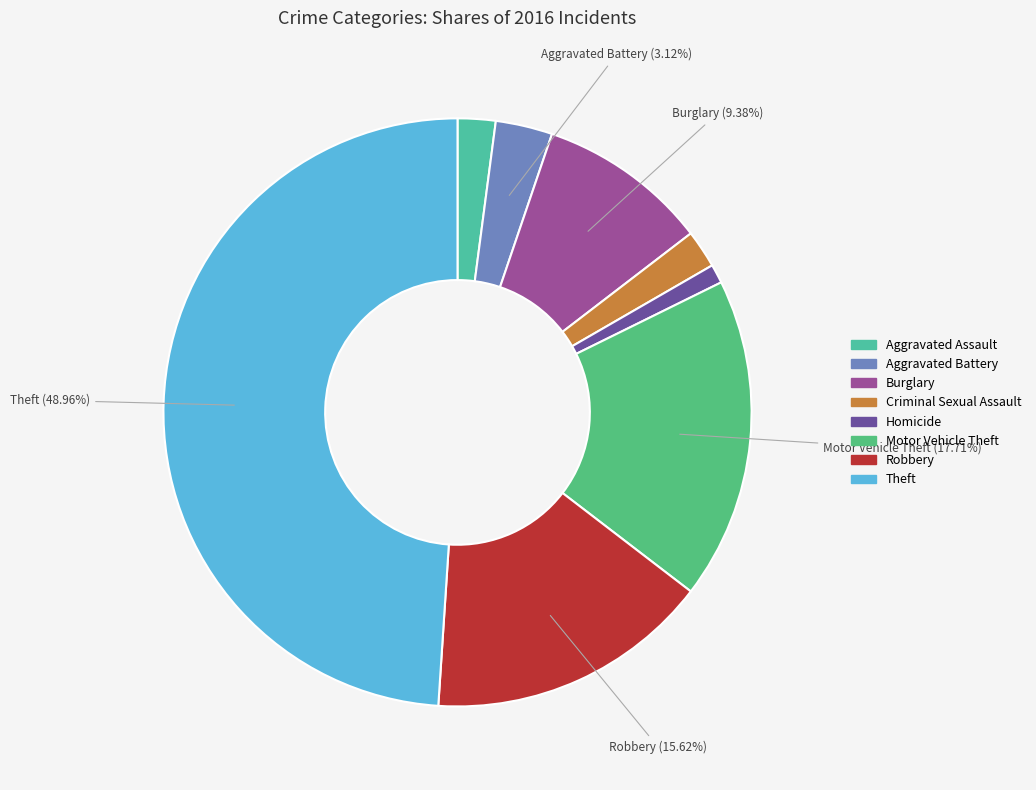

How many slices are in this pie chart?

8